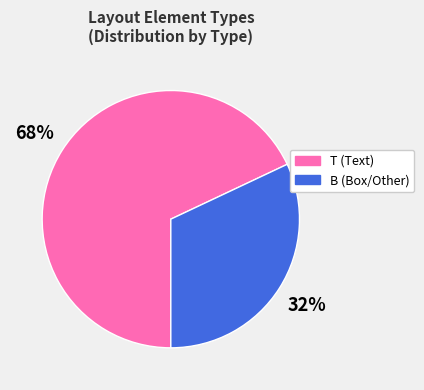

To the nearest percent, what portion does T represent?

68%